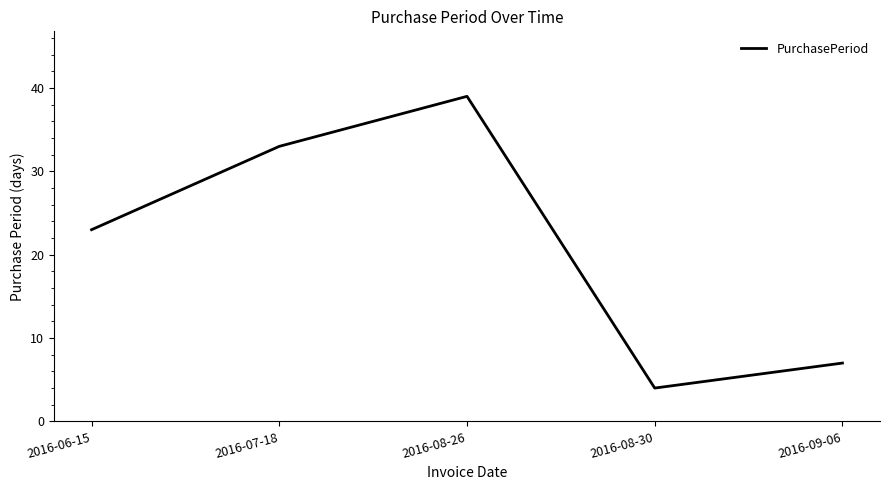

Which category has the lowest value across all series?

2016-08-30